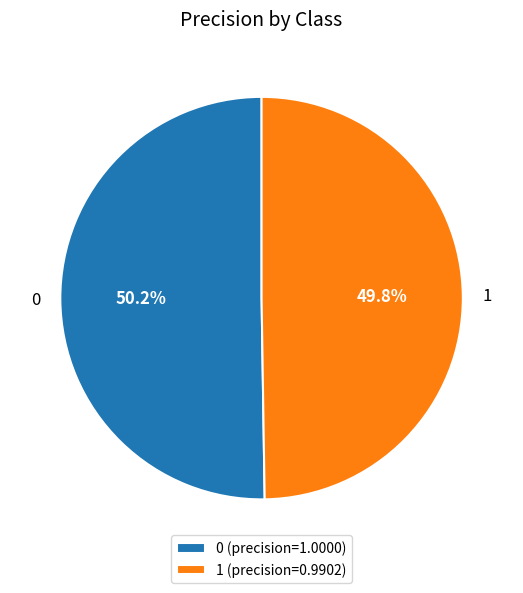

Do 1 and 0 together represent more than half of the pie?

Yes